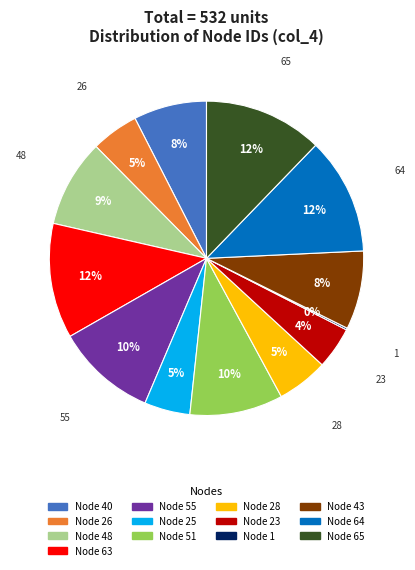

Does any single category account for the majority?

No